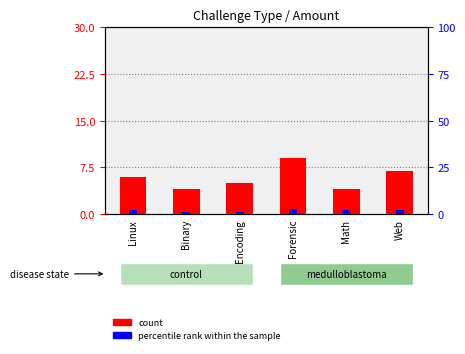

What is the value of the percentile rank within the sample bar at the 4th from the left?

3